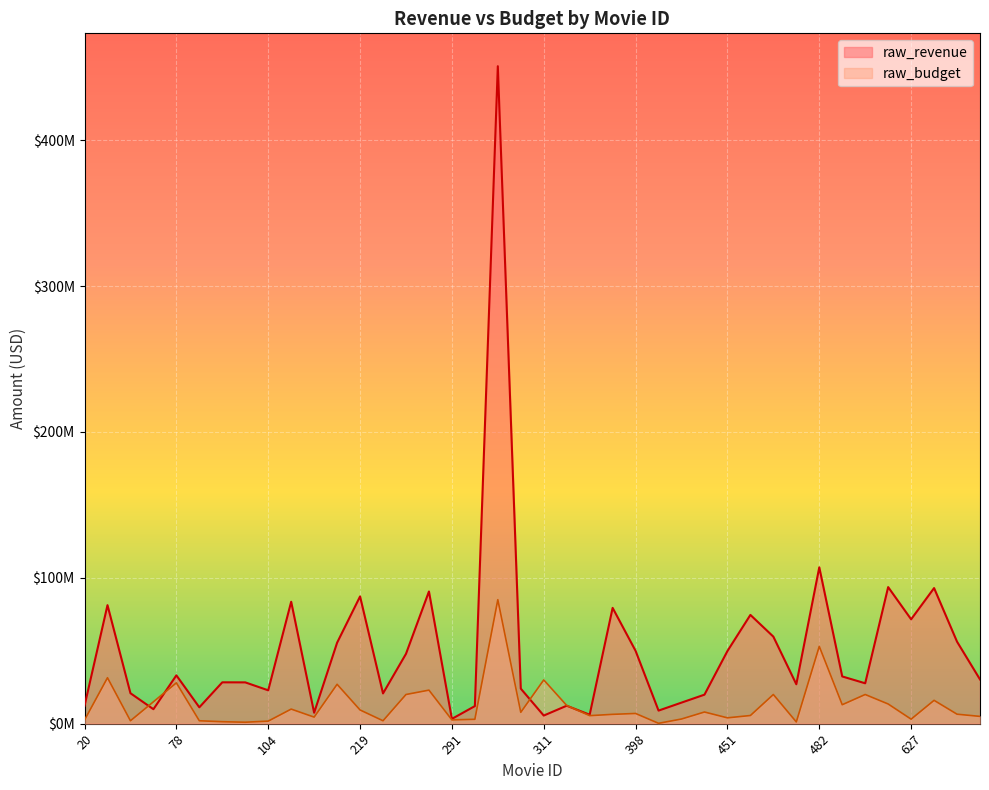

At which category does raw_revenue reach its first local valley?

68